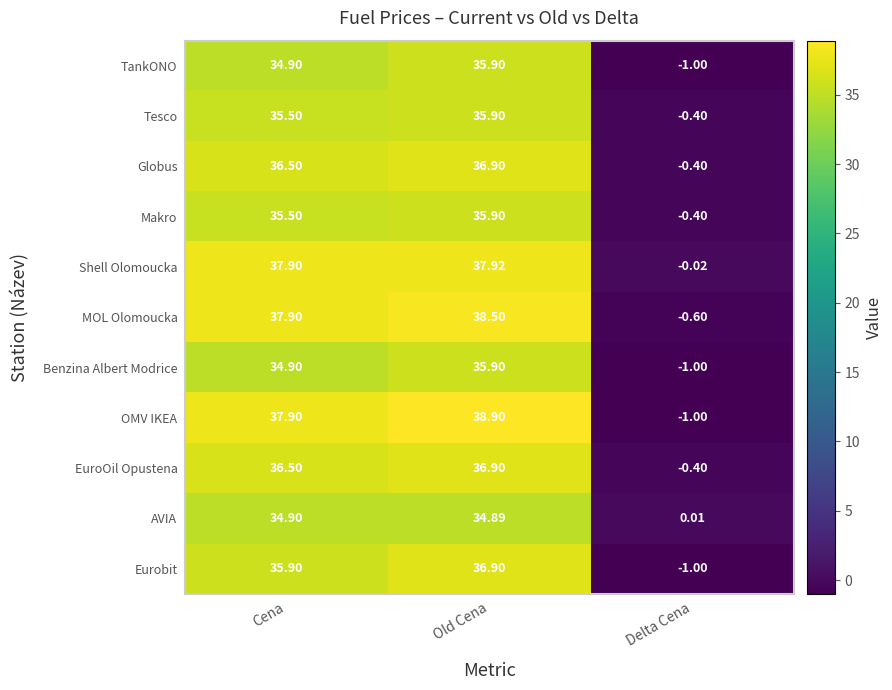

Between Cena and Delta Cena, which series saw the biggest shift?

OMV IKEA